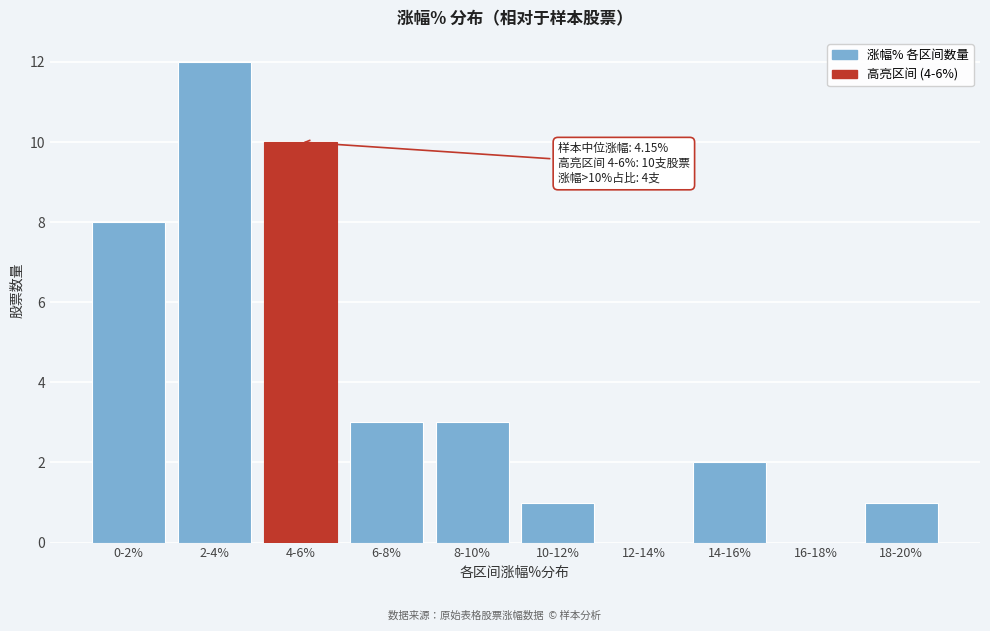

Reading left to right, transcribe all the data shown in this chart.

0-2%=8	2-4%=12	4-6%=10	6-8%=3	8-10%=3	10-12%=1	12-14%=0	14-16%=2	16-18%=0	18-20%=1